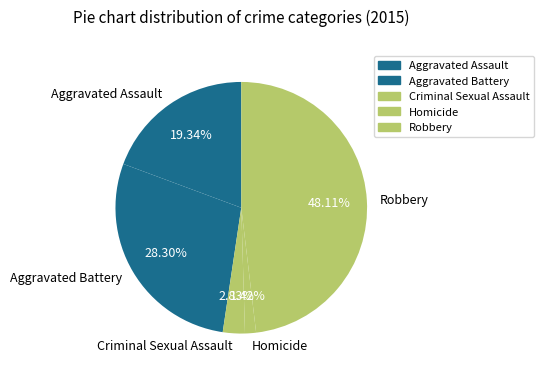

Rank the categories by value from highest to lowest.

Robbery, Aggravated Battery, Aggravated Assault, Criminal Sexual Assault, Homicide